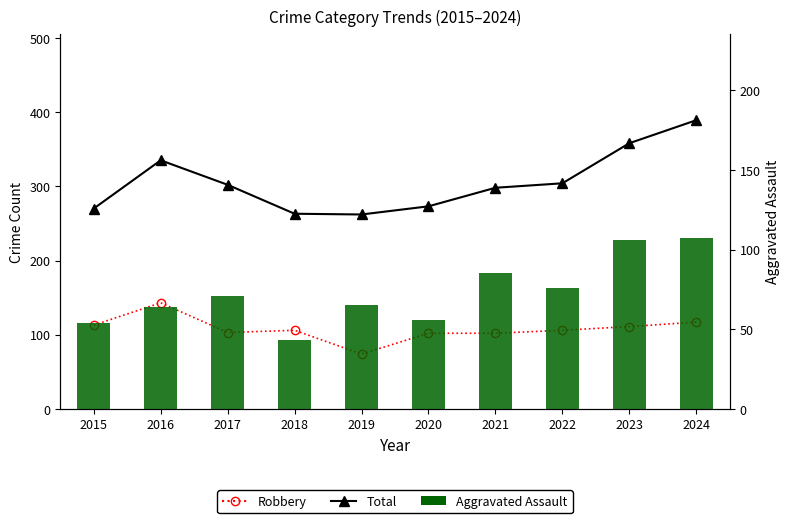

Which has a higher value, 2018 or 2017?

2017